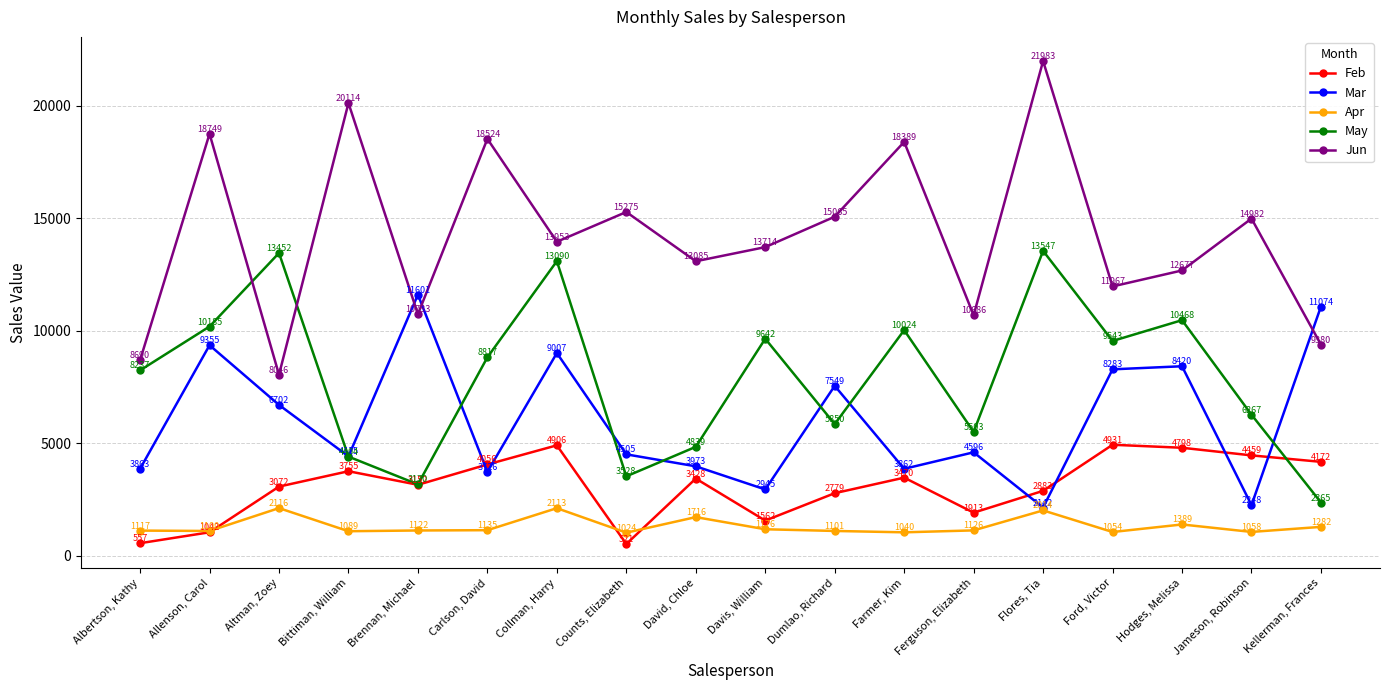

Which label corresponds to the smallest value in the chart?

Counts, Elizabeth